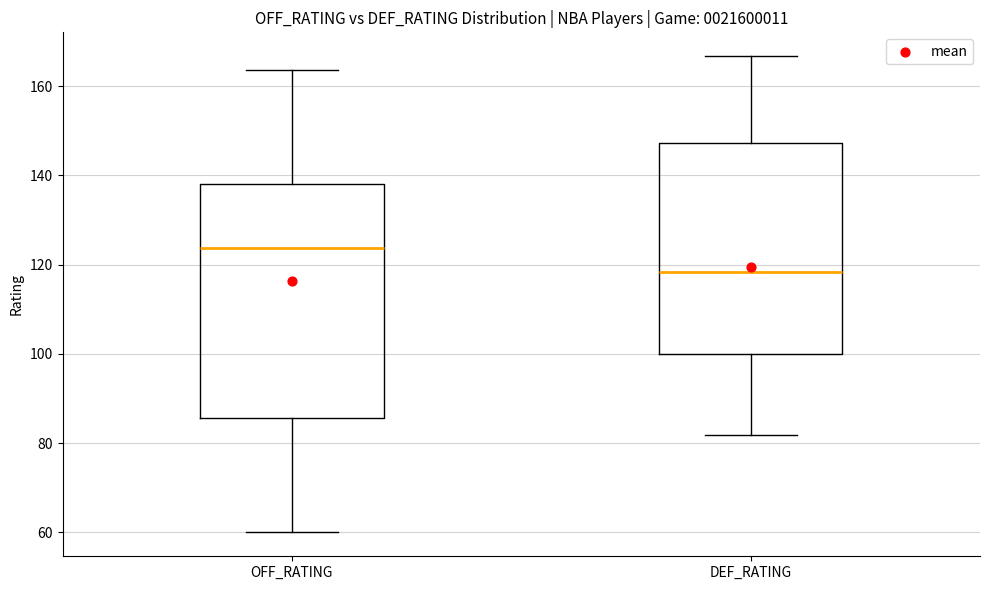

Reading left to right, read every box against the y-axis: the position of its median line, the range the box covers, and the ends of its whiskers. The values are not printed on the chart, so give them approximately, as read against the axis.

OFF_RATING: median 124, box 86 to 138, whiskers 60 to 164
DEF_RATING: median 118, box 100 to 148, whiskers 82 to 166